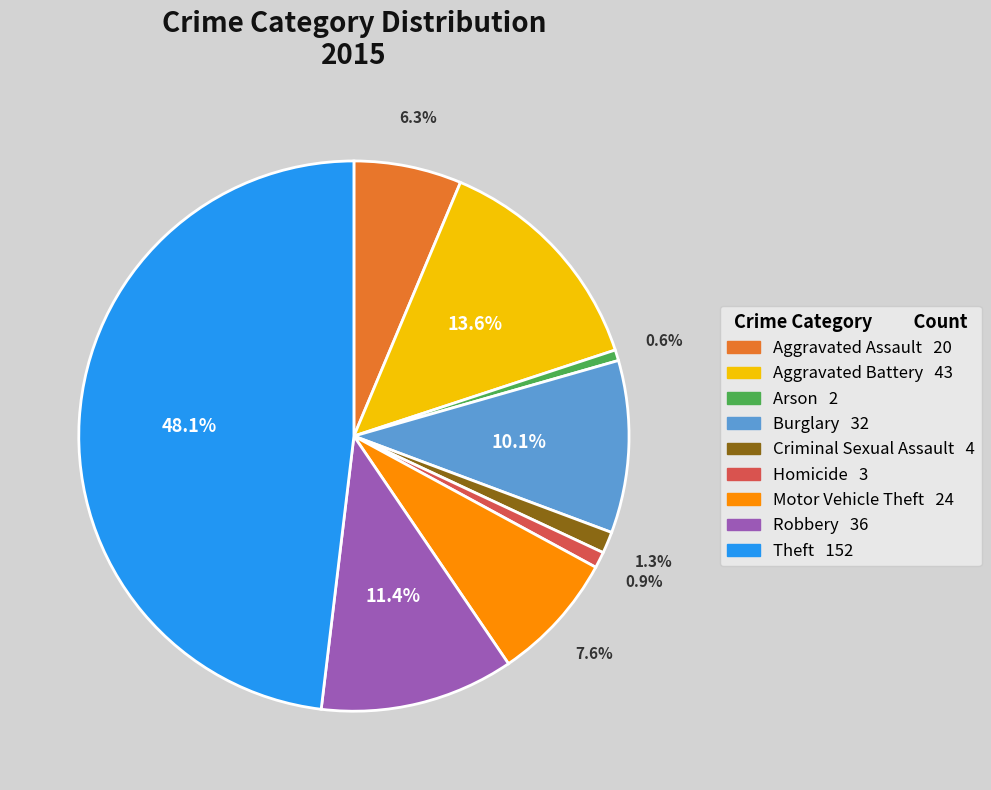

What is the ratio of the value at Theft to the value at Arson?

76.0